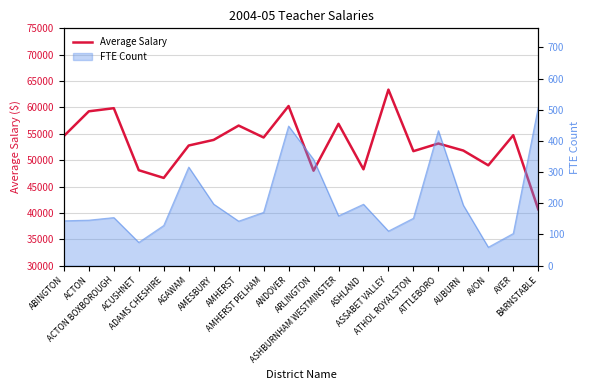

Is it true that the value at ASSABET VALLEY is 63377?

True